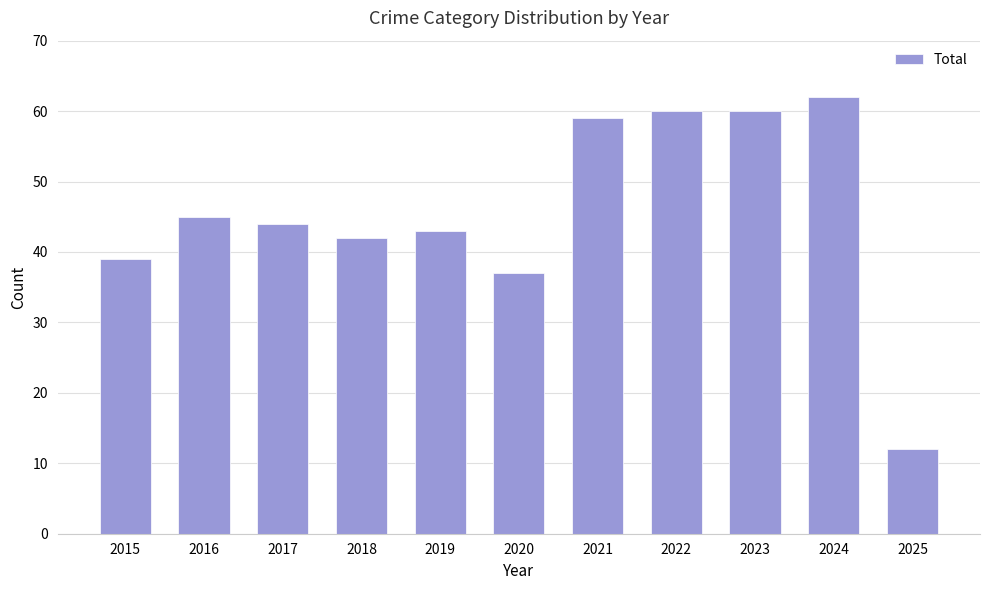

The value at 2022 is 13. True or false?

False